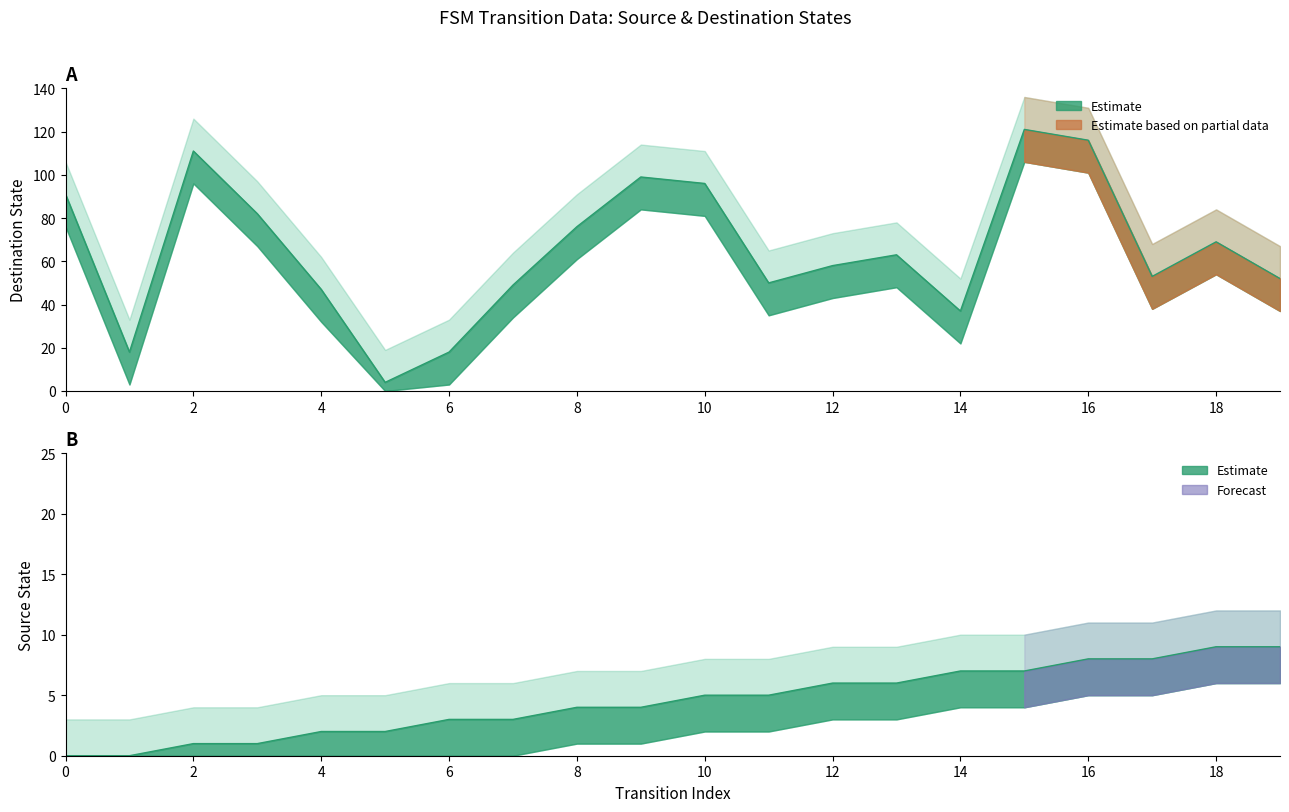

At how many categories does at least one series exceed 56?

11